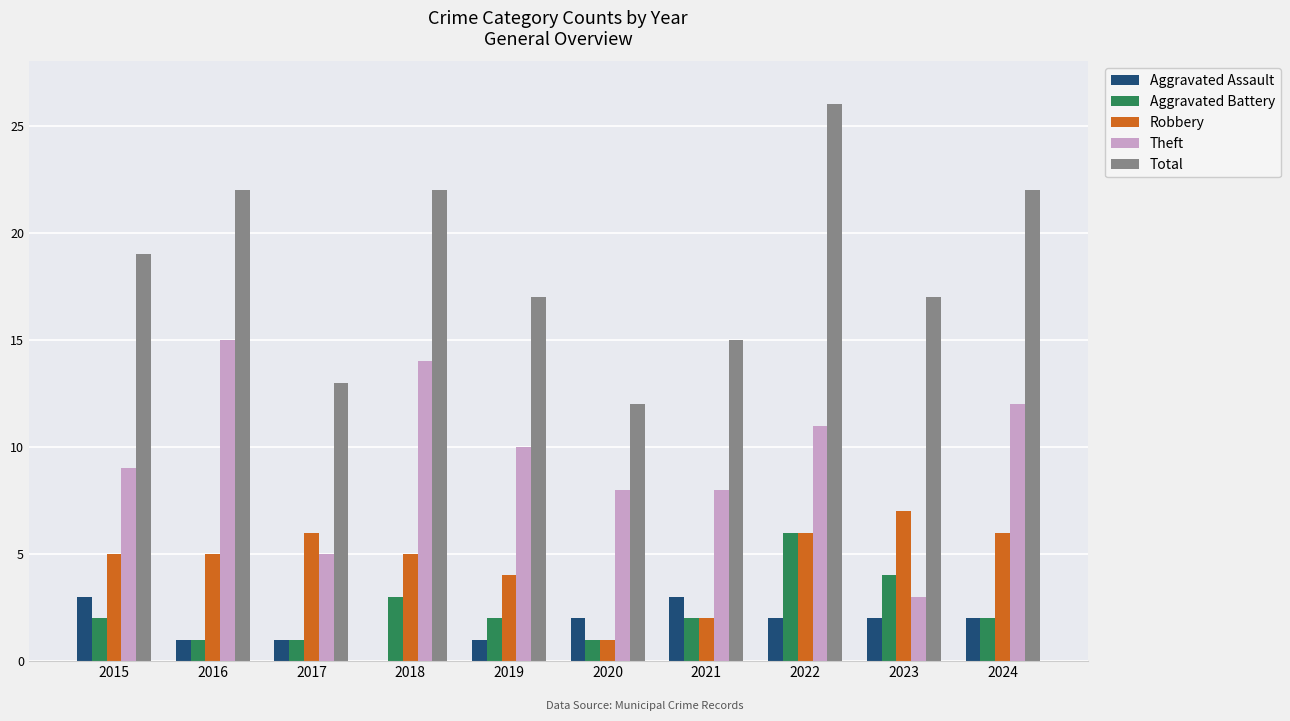

What is the sum of all Aggravated Assault values?

17